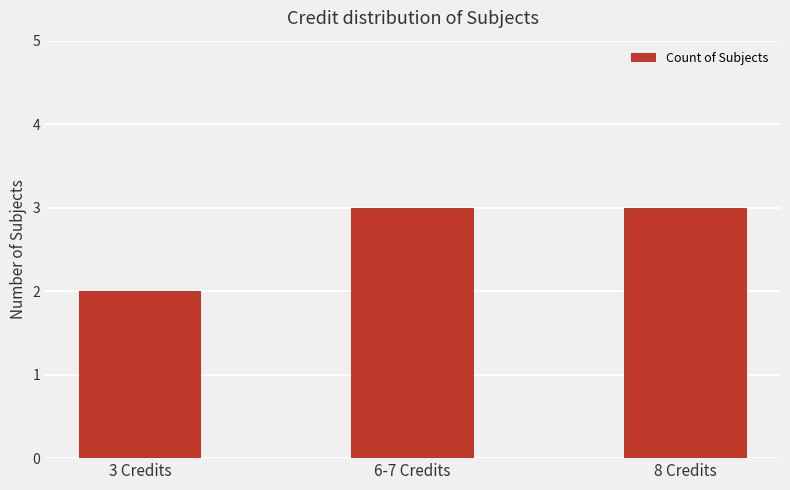

Reading left to right, extract all data points from this chart.

2	3	3